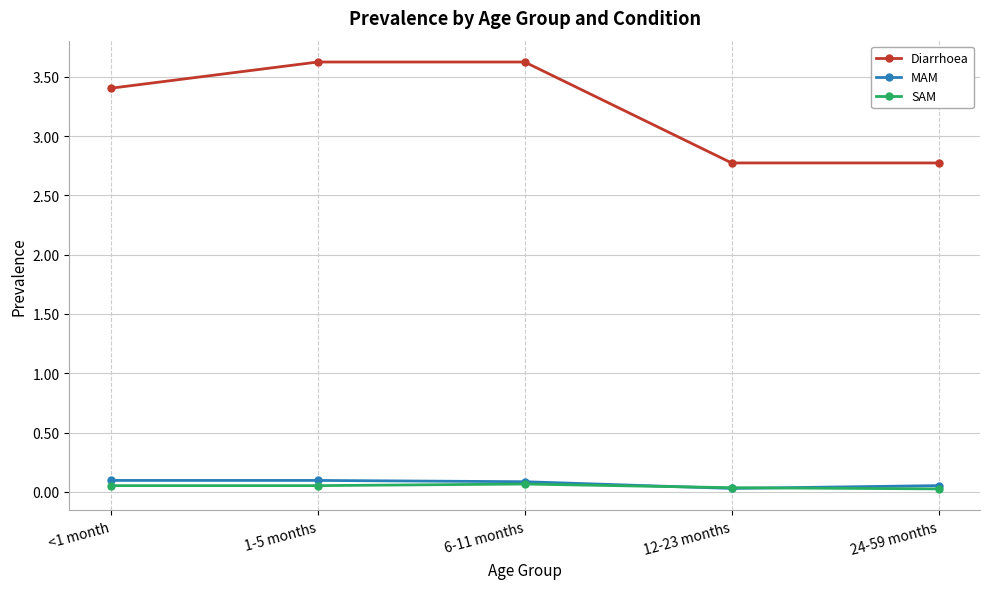

How many data points does each series have?

5